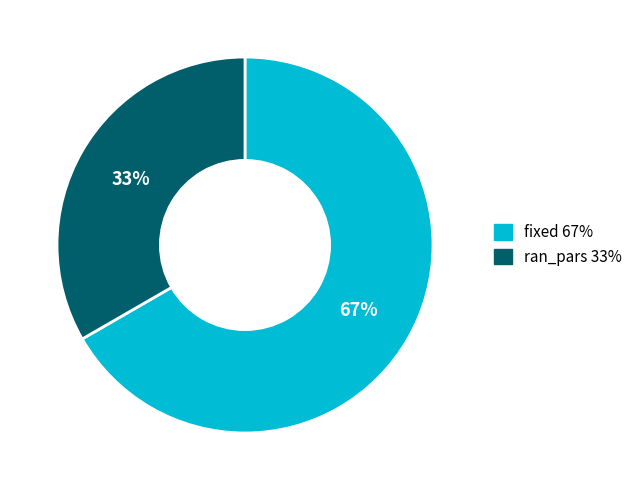

To the nearest percent, what is the combined percentage of ran_pars and fixed?

100%